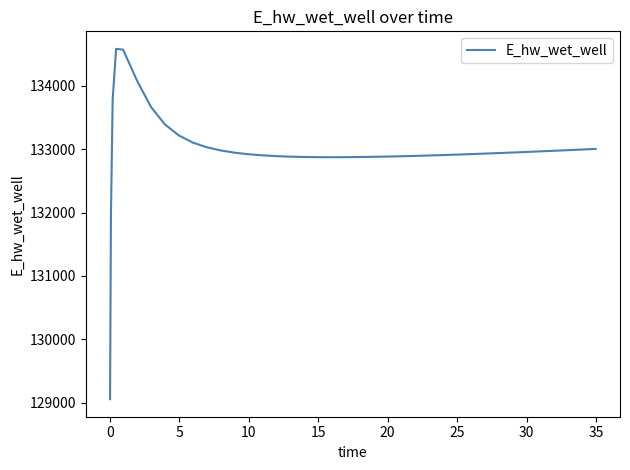

What is the smallest value displayed?

129054.6